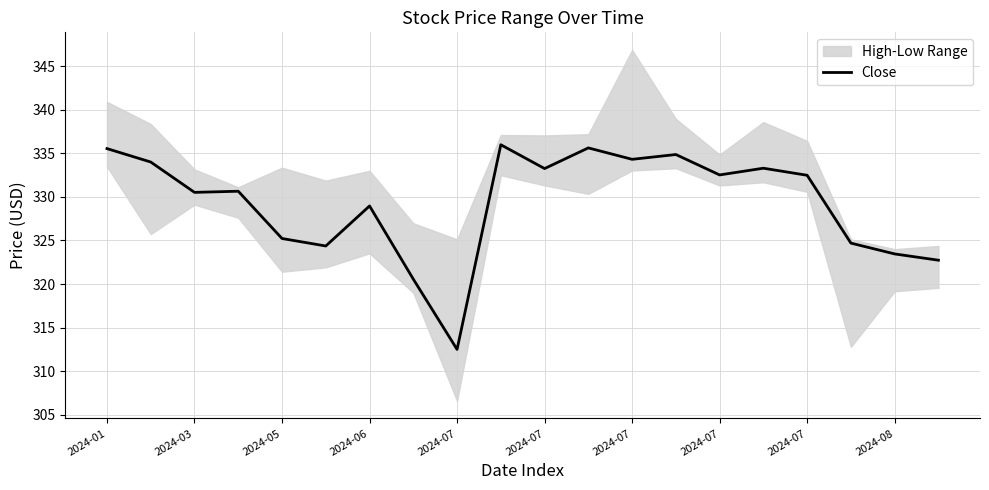

What is the change in value from 11 to 12?

-1.3